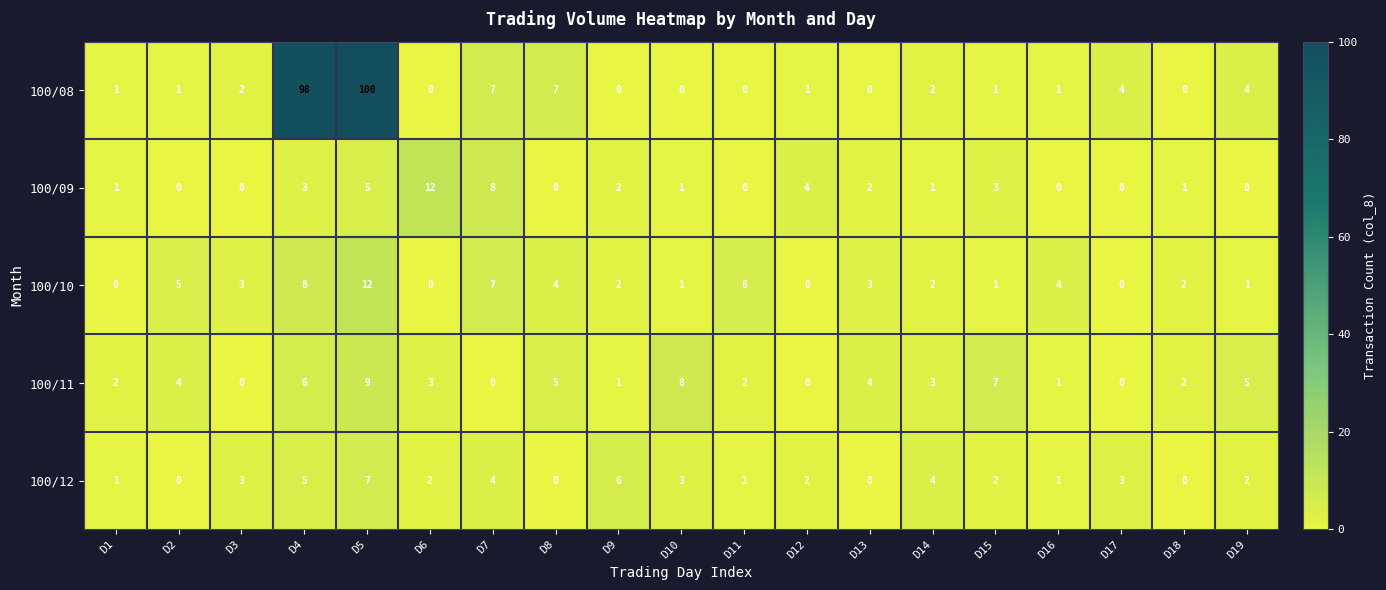

What is the average value of the 100/11 series?

3